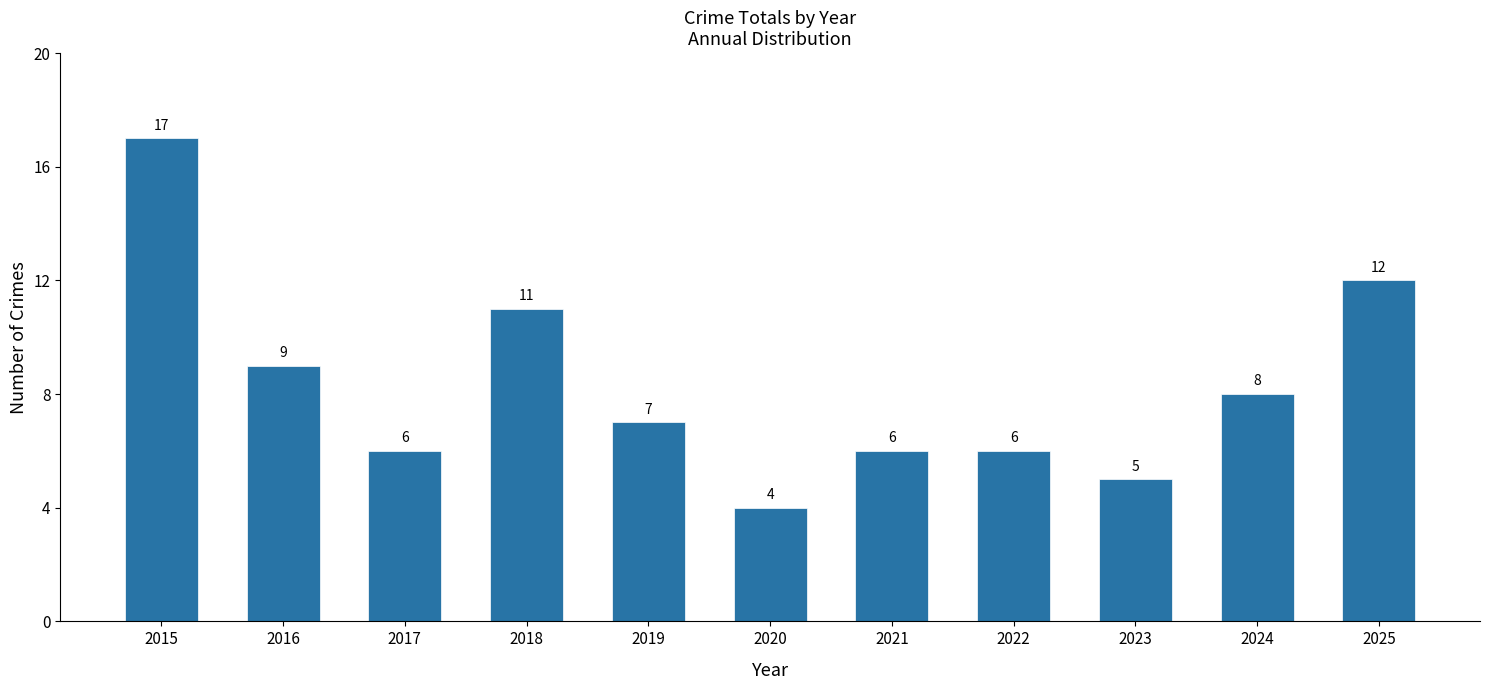

True or false: the data shows 7 at 2019.

True